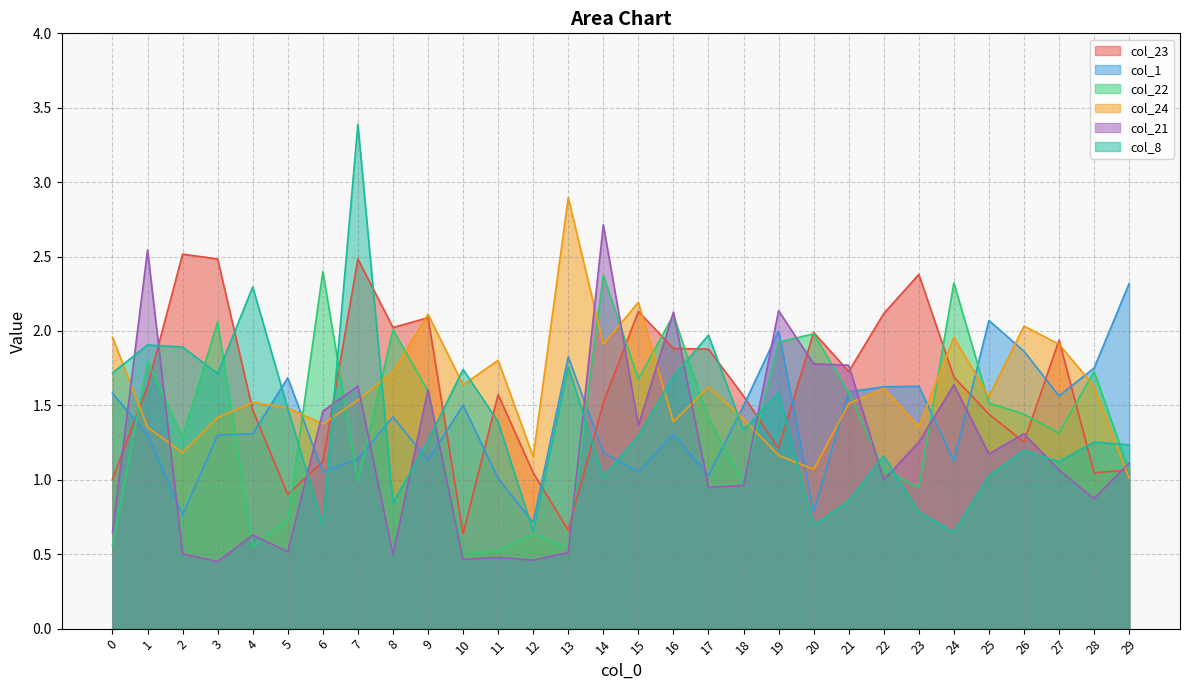

How many intersections are there between col_21 and col_1?

12